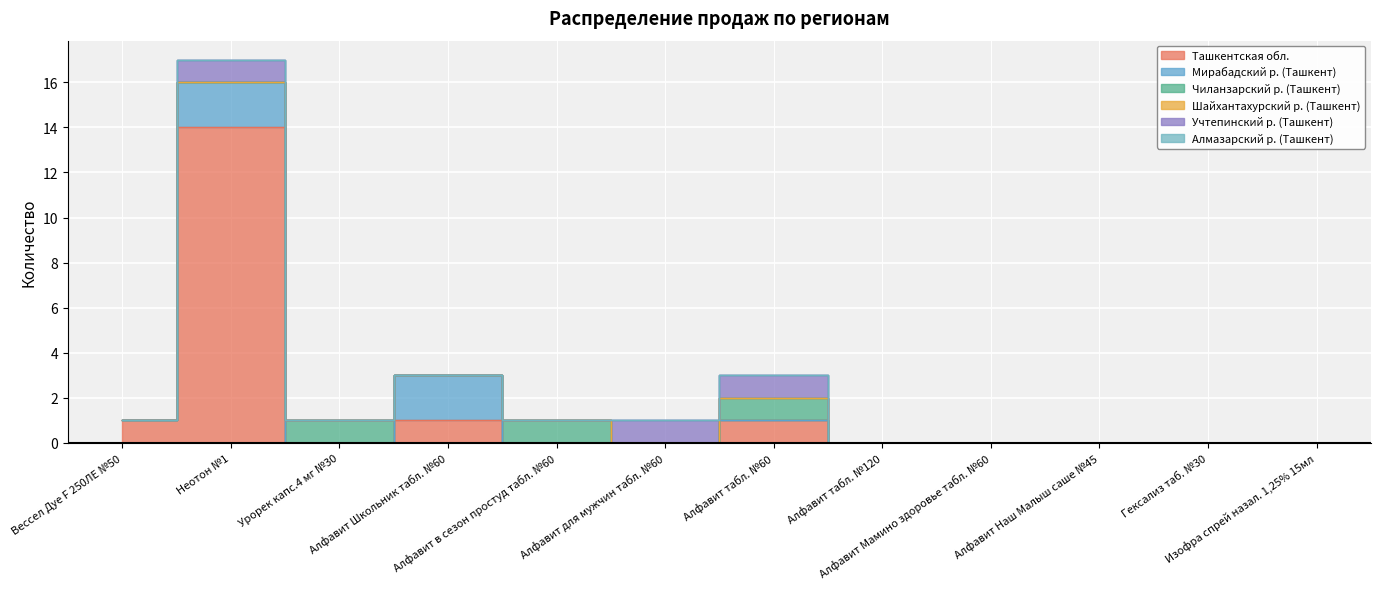

Reading left to right, what are all the values shown in this chart?

Ташкентская обл.: 1	14	0	1	0	0	1	0	0	0	0	0
Мирабадский р. (Ташкент): 0	2	0	2	0	0	0	0	0	0	0	0
Чиланзарский р. (Ташкент): 0	0	1	0	1	0	1	0	0	0	0	0
Шайхантахурский р. (Ташкент): 0	0	0	0	0	0	0	0	0	0	0	0
Учтепинский р. (Ташкент): 0	1	0	0	0	1	1	0	0	0	0	0
Алмазарский р. (Ташкент): 0	0	0	0	0	0	0	0	0	0	0	0